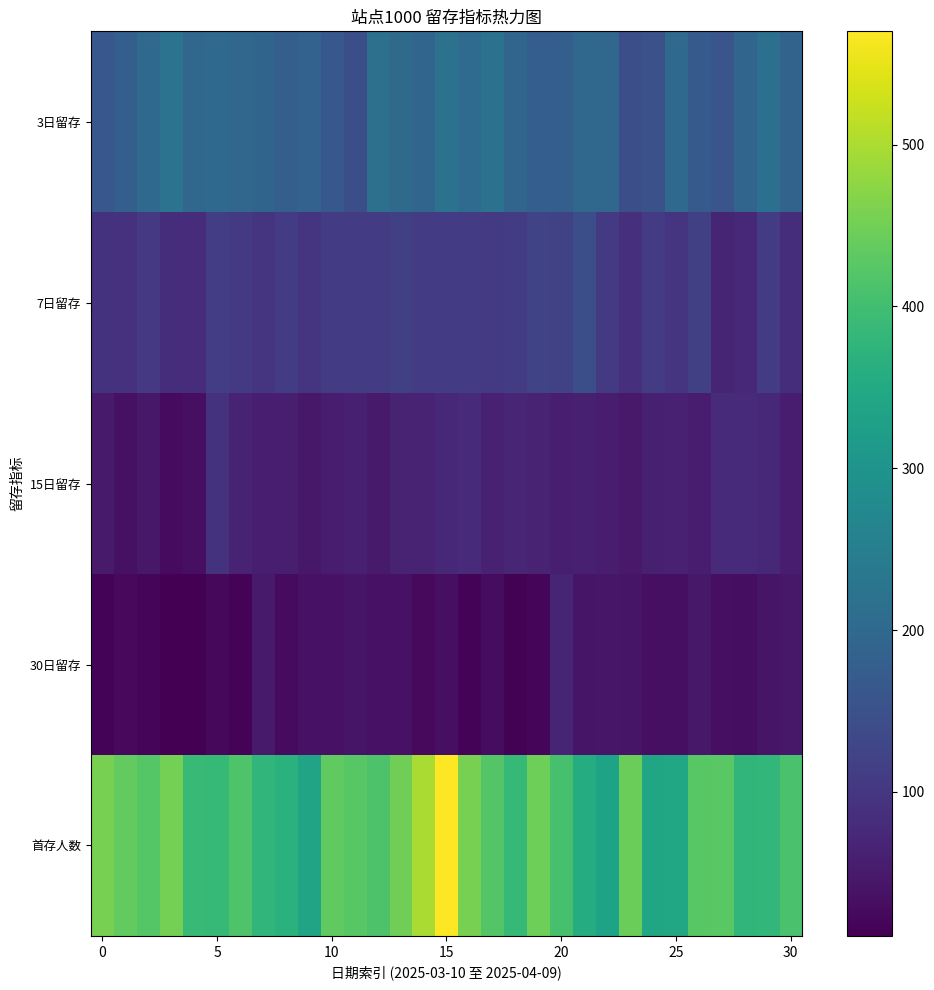

Reading right to left, extract all data points from this chart.

3日留存: 190	216	194	159	170	201	149	145	195	197	181	177	194	219	206	221	193	204	217	145	165	187	181	192	196	203	196	224	201	180	162
7日留存: 85	111	76	69	116	97	109	86	105	145	122	125	109	105	108	108	109	116	111	111	111	95	109	97	107	113	83	85	104	90	93
15日留存: 53	76	77	80	55	63	61	50	55	61	58	64	72	62	78	74	66	65	51	61	55	48	58	59	66	93	34	27	46	37	52
30日留存: 47	42	32	33	47	33	34	42	44	42	69	19	14	29	17	33	26	38	38	42	39	38	28	51	16	22	12	11	19	25	16
首存人数: 410	382	379	428	425	345	341	445	336	358	408	446	386	421	456	570	498	448	414	425	434	337	367	378	417	386	389	454	422	435	456